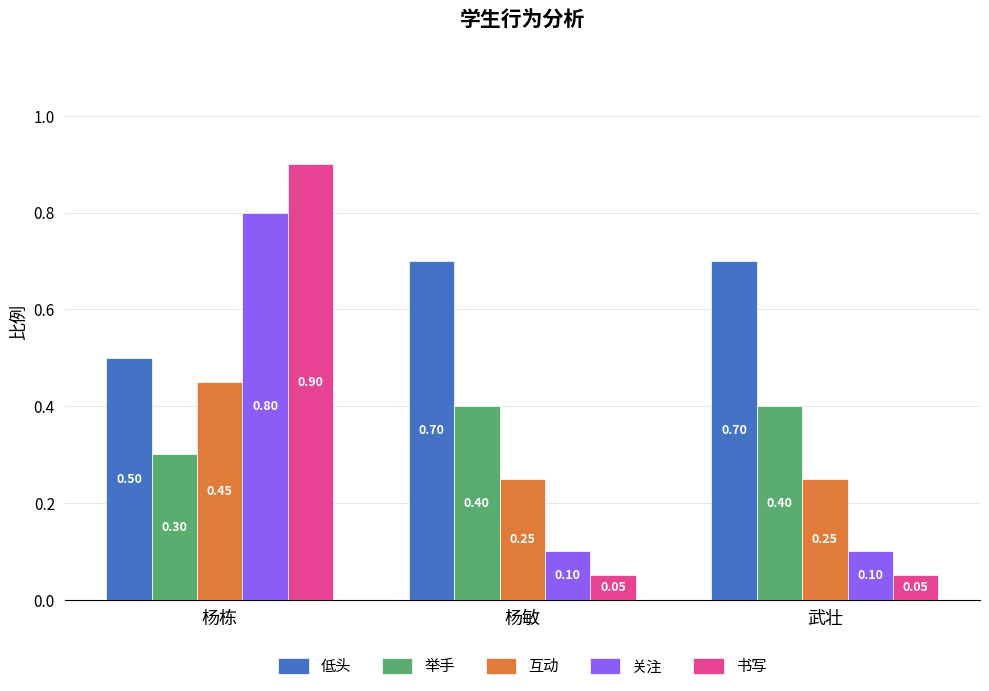

What is the difference between the highest and lowest values at 杨栋?

0.6